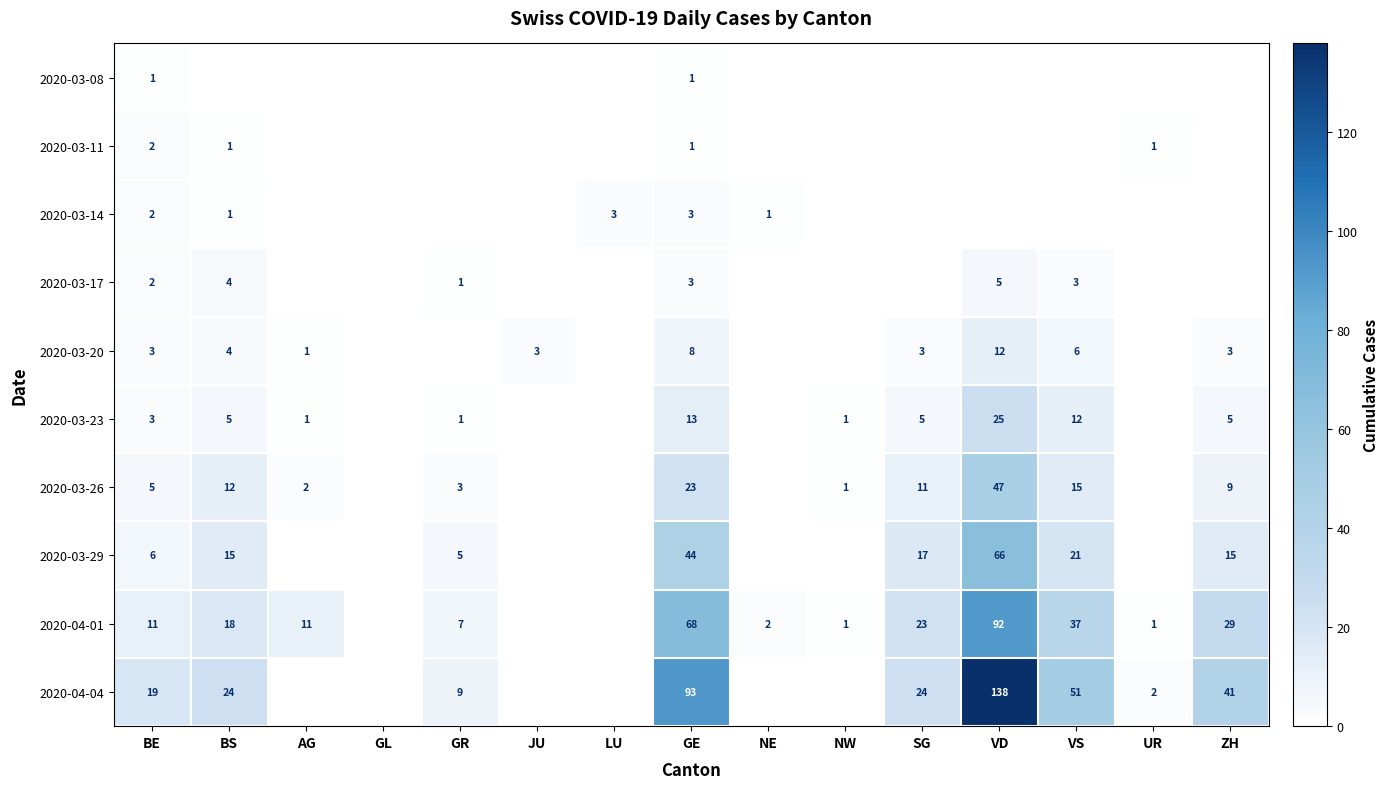

Between VS and NE, which is larger?

VS